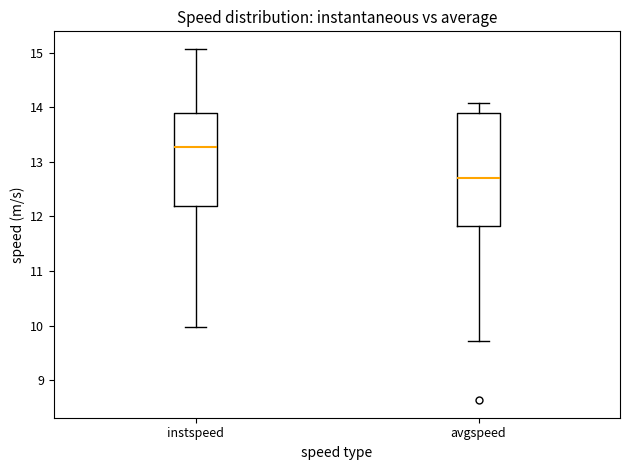

Reading left to right, read every box against the y-axis: the position of its median line, the range the box covers, and the ends of its whiskers. The values are not printed on the chart, so give them approximately, as read against the axis.

instspeed: median 13.3, box 12.2 to 13.9, whiskers 10.0 to 15.1
avgspeed: median 12.7, box 11.8 to 13.9, whiskers 9.7 to 14.1